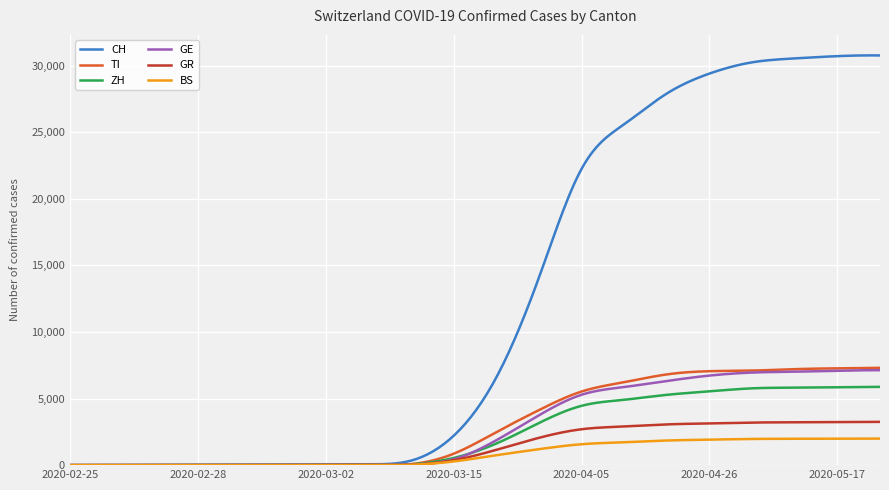

Which series has the largest range (max minus min)?

CH